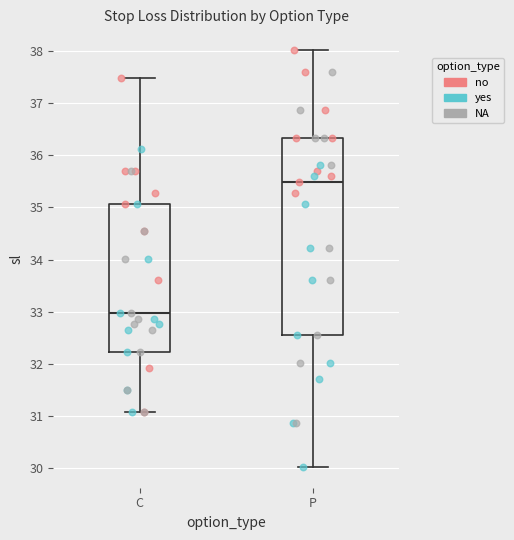

Reading left to right, read every box against the y-axis: the position of its median line, the range the box covers, and the ends of its whiskers. The values are not printed on the chart, so give them approximately, as read against the axis.

C: median 33.0, box 32.2 to 35.1, whiskers 31.1 to 37.5
P: median 35.5, box 32.6 to 36.3, whiskers 30.0 to 38.0